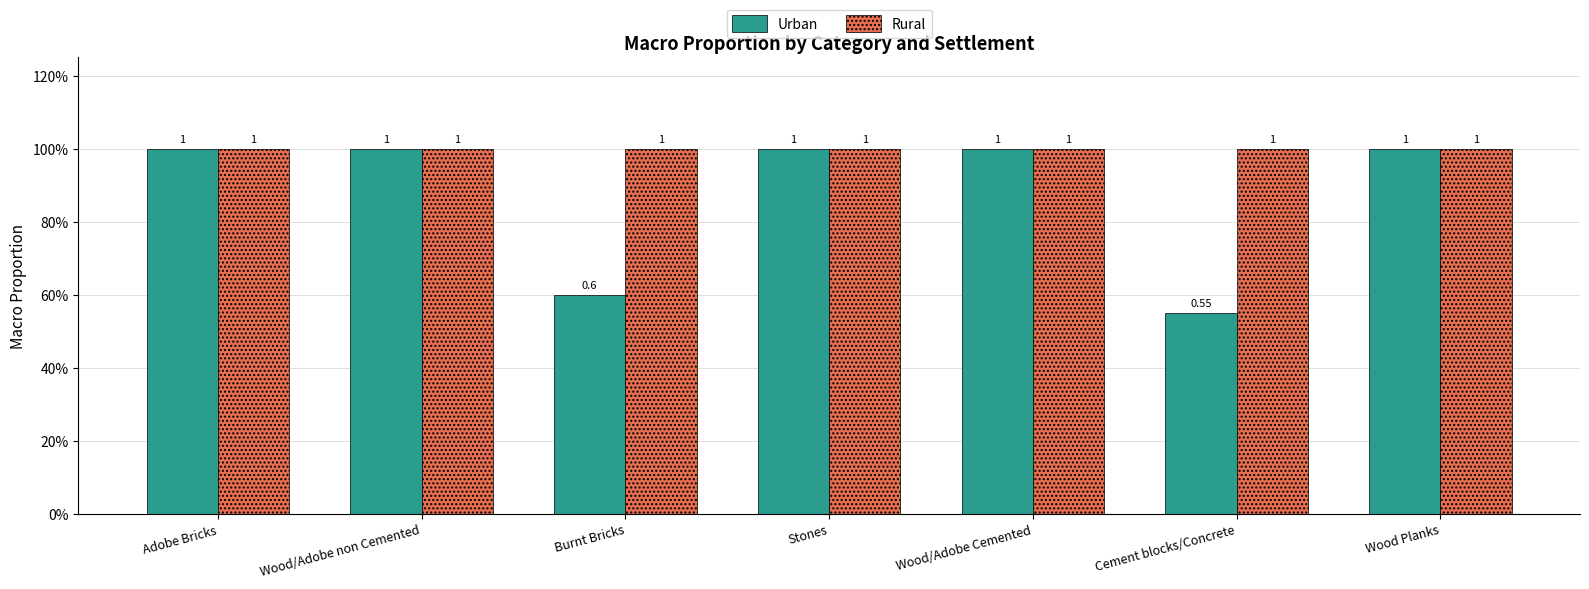

Does the chart contain stacked bars?

No